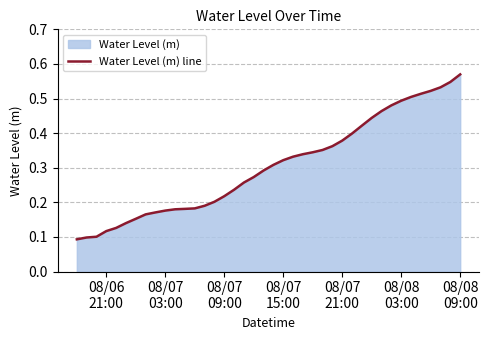

Which category has the highest value across all series?

08/08
09:00